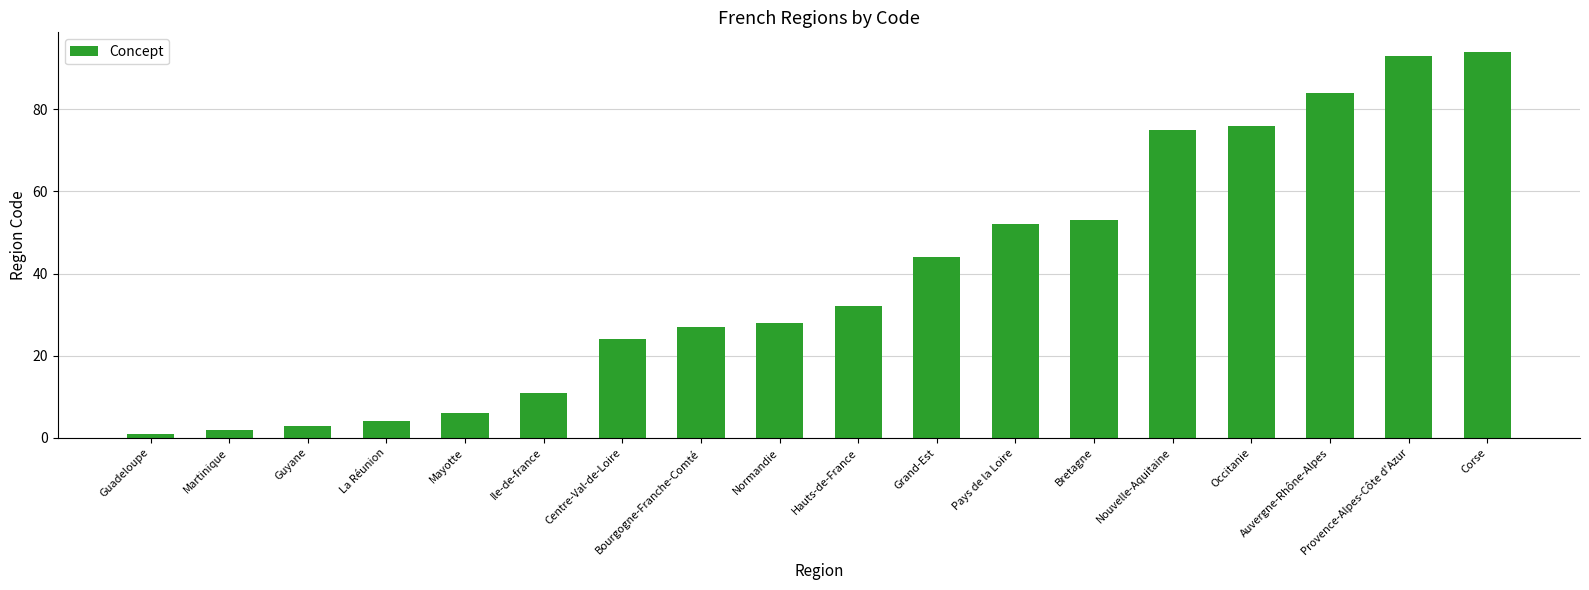

List the labels in order of value, smallest first.

Guadeloupe, Martinique, Guyane, La Réunion, Mayotte, Ile-de-france, Centre-Val-de-Loire, Bourgogne-Franche-Comté, Normandie, Hauts-de-France, Grand-Est, Pays de la Loire, Bretagne, Nouvelle-Aquitaine, Occitanie, Auvergne-Rhône-Alpes, Provence-Alpes-Côte d'Azur, Corse